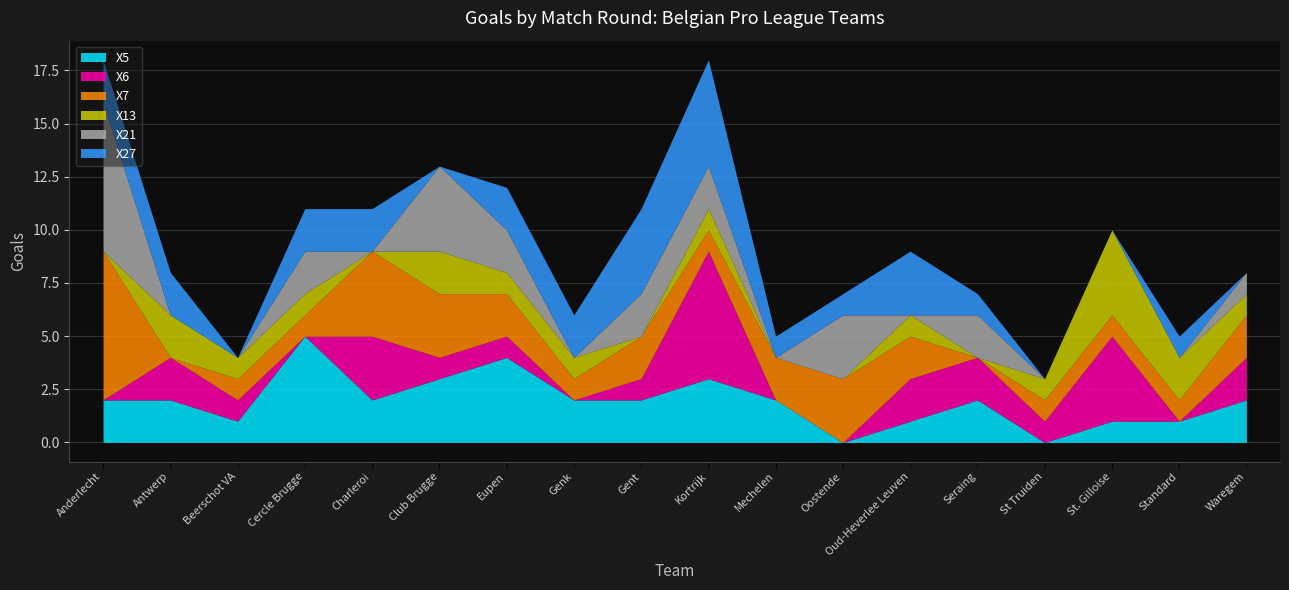

Which category has the lowest value in the X5 series?

Oostende